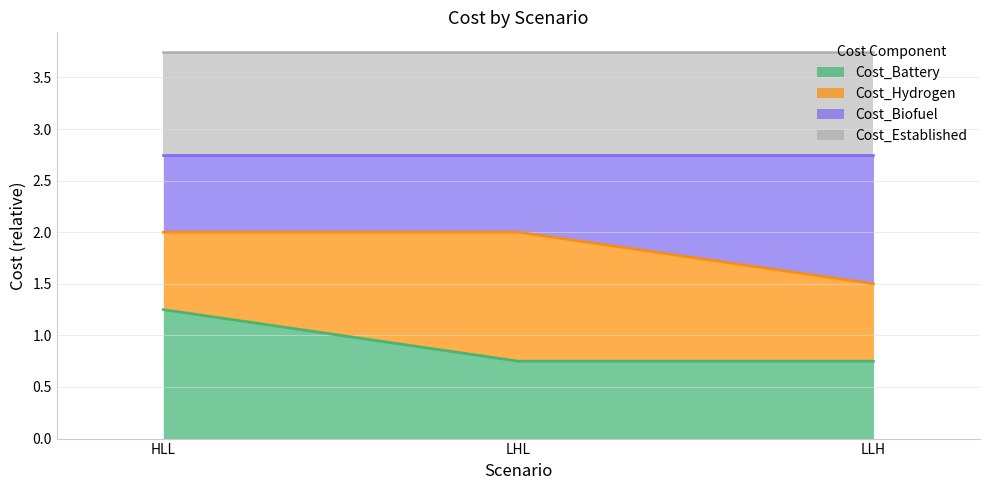

Read the Cost_Battery value at LLH.

0.8